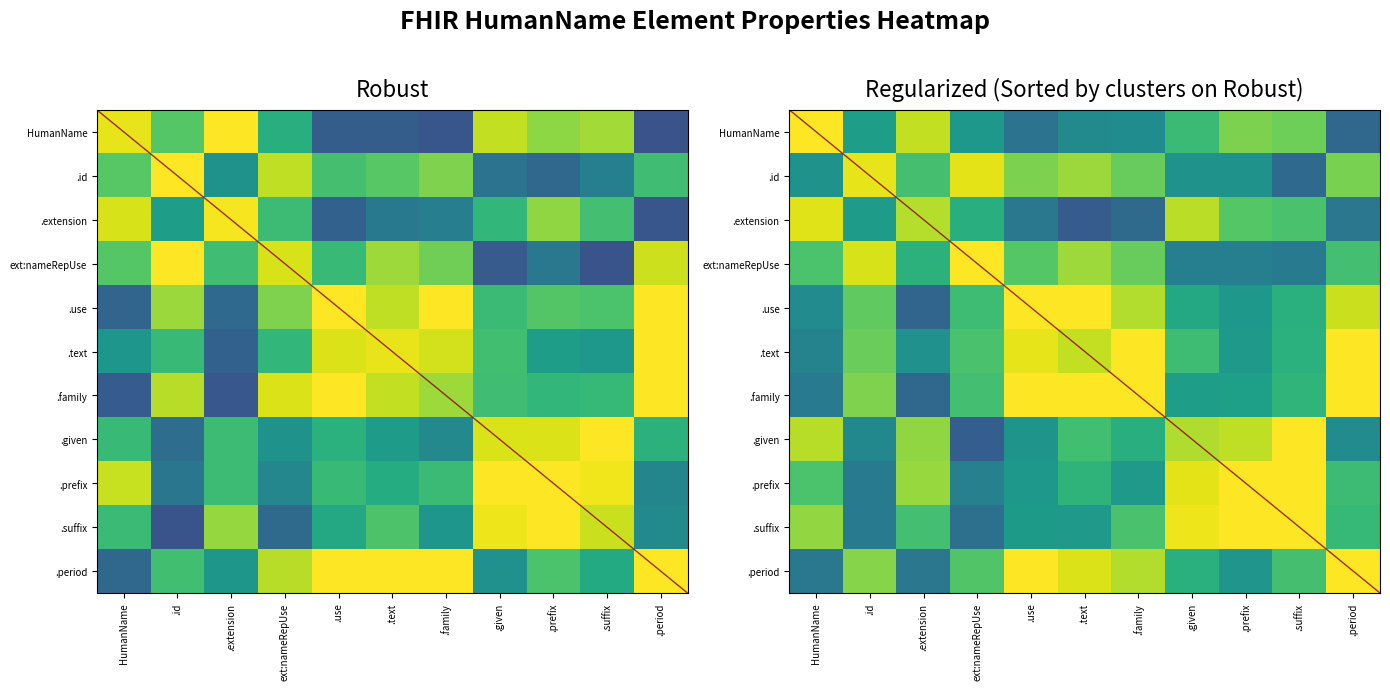

What is the maximum value shown in the chart?

1.0